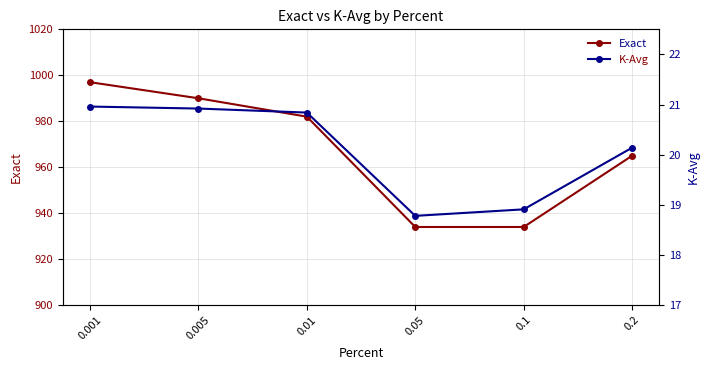

What is the total value across all series at 0.005?

1010.9